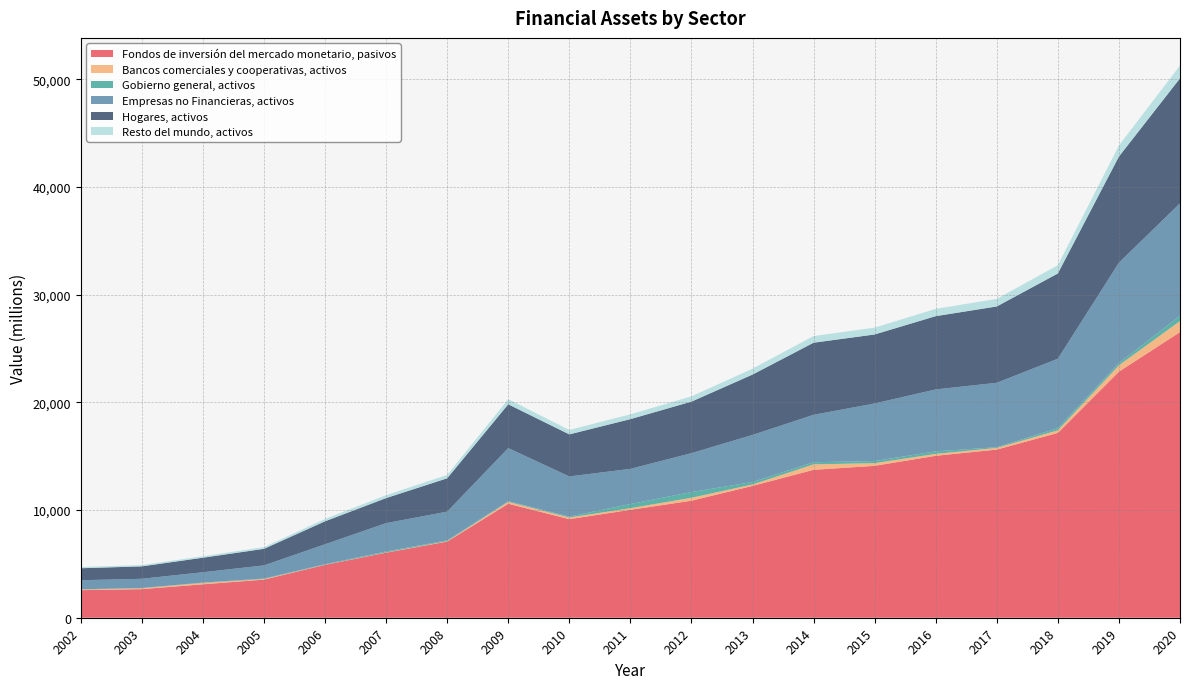

Reading right to left, list all the values displayed in this chart.

Fondos de inversión del mercado monetario, pasivos: 2020=26527	2019=22854	2018=17165	2017=15618	2016=15041	2015=14108	2014=13738	2013=12244	2012=10868	2011=10023	2010=9157	2009=10588	2008=7072	2007=6042	2006=4910	2005=3541	2004=3104	2003=2657	2002=2560
Bancos comerciales y cooperativas, activos: 2020=1028	2019=592	2018=245	2017=155	2016=178	2015=251	2014=507	2013=135	2012=276	2011=153	2010=151	2009=171	2008=40	2007=23	2006=15	2005=57	2004=129	2003=83	2002=62
Gobierno general, activos: 2020=491	2019=212	2018=201	2017=67	2016=234	2015=195	2014=196	2013=228	2012=527	2011=387	2010=84	2009=66	2008=75	2007=92	2006=49	2005=41	2004=33	2003=25	2002=18
Empresas no Financieras, activos: 2020=10447	2019=9323	2018=6450	2017=5983	2016=5753	2015=5348	2014=4407	2013=4373	2012=3616	2011=3265	2010=3732	2009=4933	2008=2669	2007=2630	2006=1851	2005=1223	2004=961	2003=853	2002=845
Hogares, activos: 2020=11605	2019=9855	2018=7915	2017=7089	2016=6805	2015=6408	2014=6696	2013=5604	2012=4786	2011=4617	2010=3906	2009=4065	2008=3094	2007=2326	2006=2131	2005=1537	2004=1347	2003=1153	2002=1111
Resto del mundo, activos: 2020=1194	2019=1028	2018=772	2017=703	2016=677	2015=635	2014=618	2013=551	2012=489	2011=451	2010=412	2009=476	2008=318	2007=272	2006=221	2005=159	2004=140	2003=120	2002=115